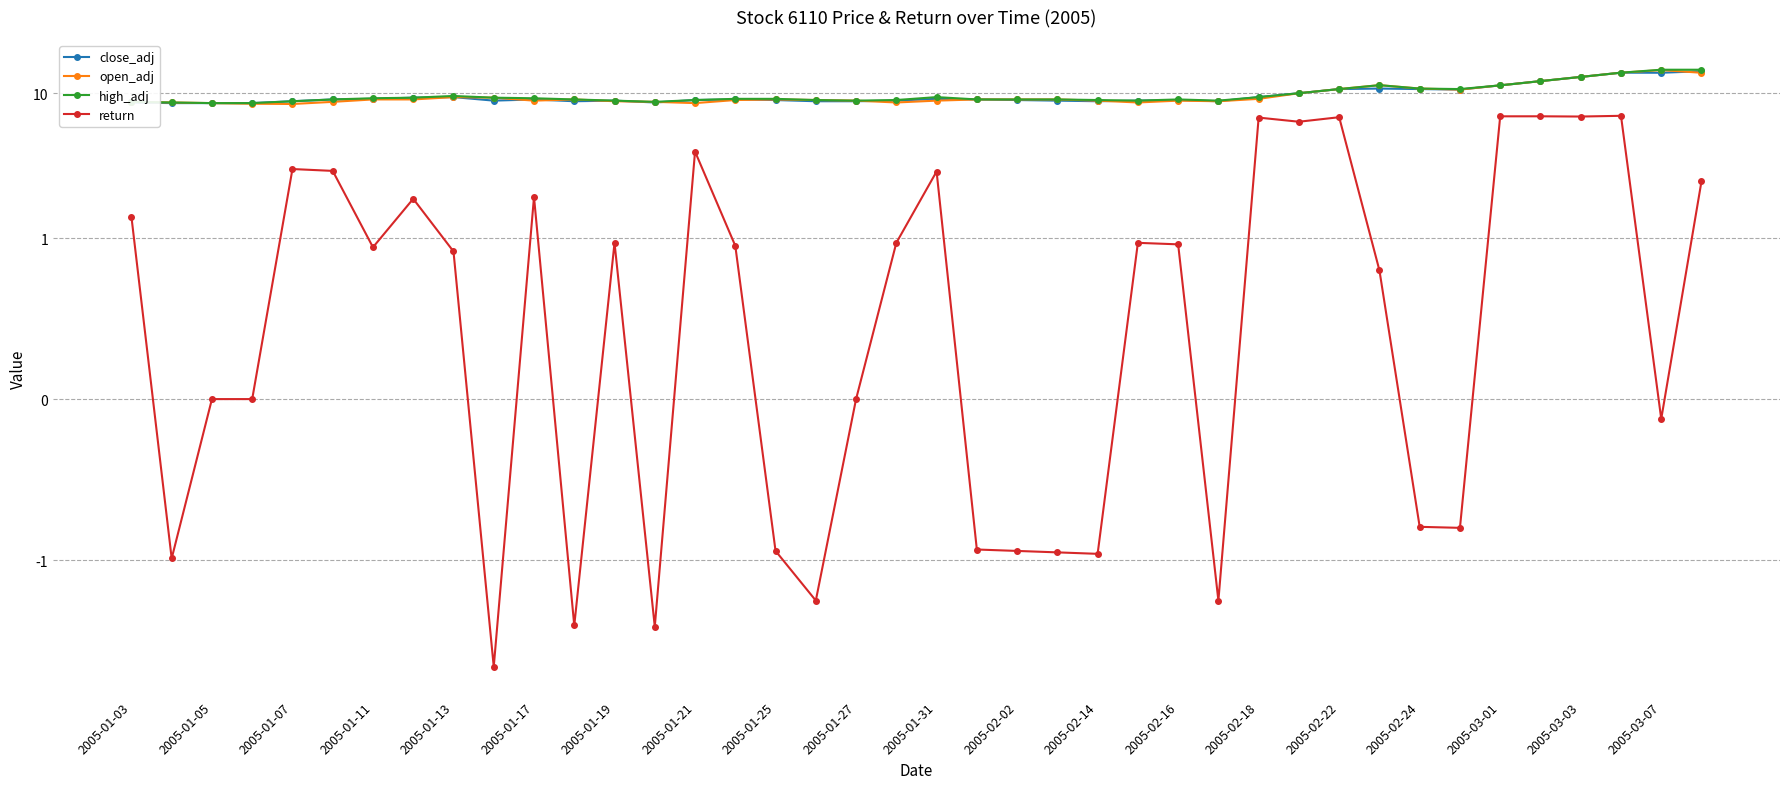

How many distinct data groups are displayed?

4